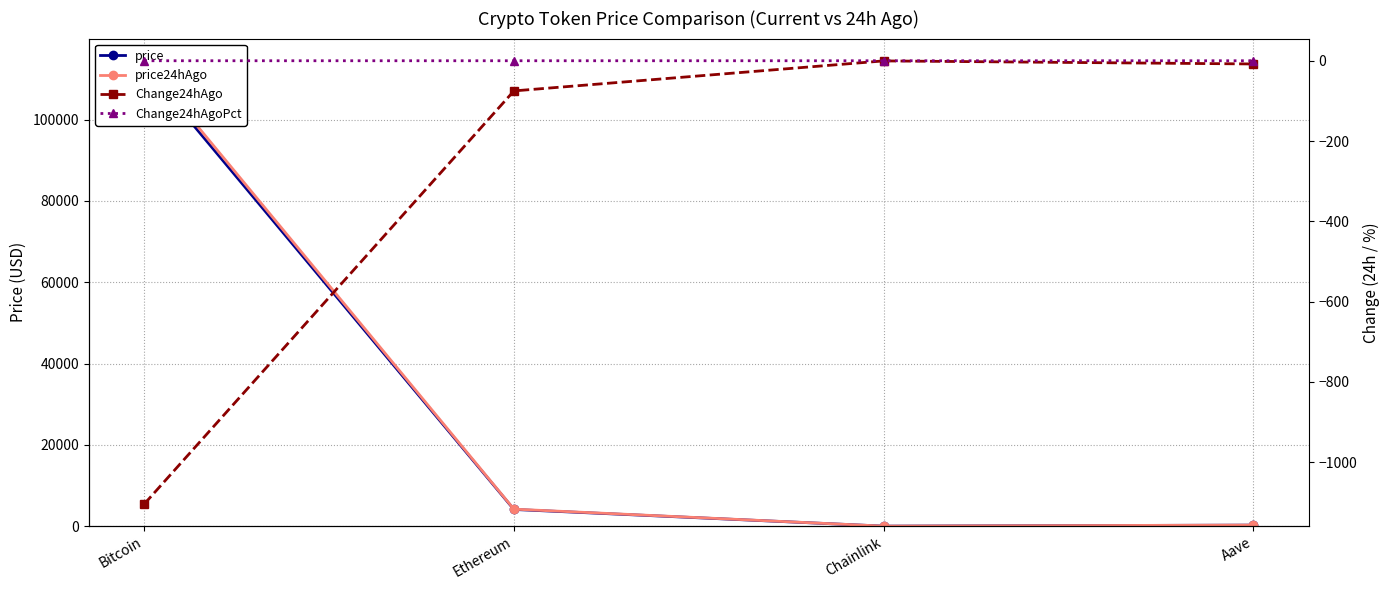

What is the label of the 1st point from the right?

Aave